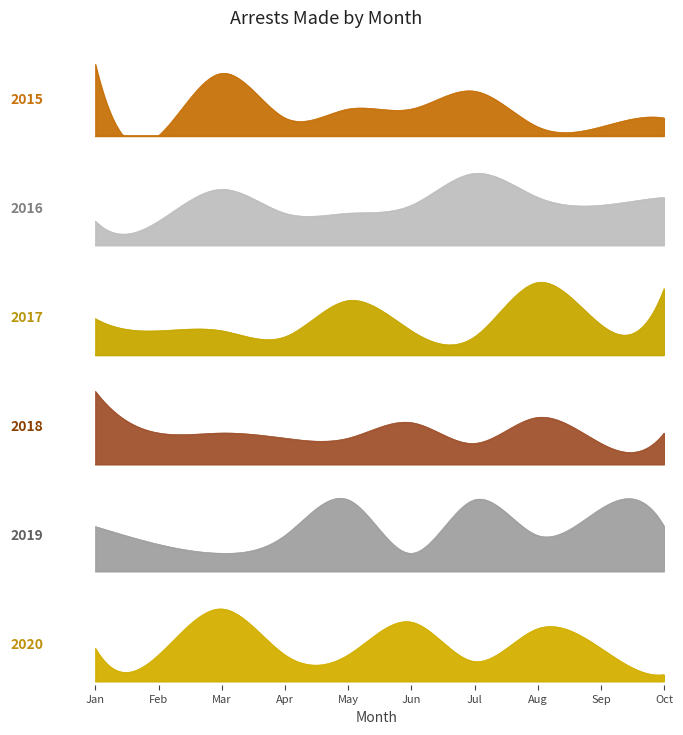

How many interior local peaks does the 2019 series have?

3